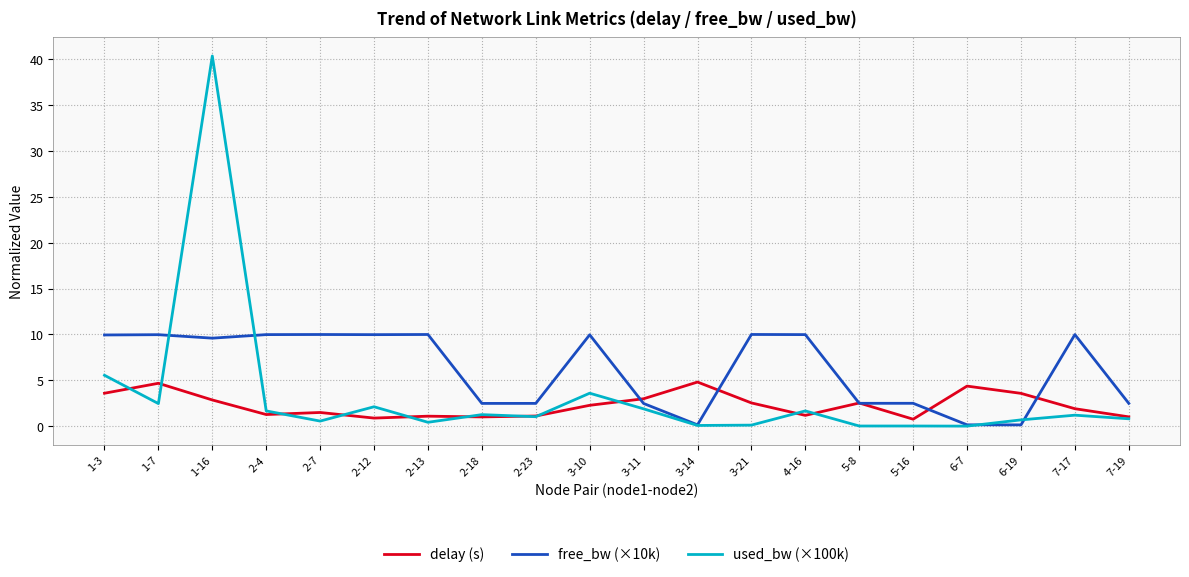

What position from the left is 2-13?

7